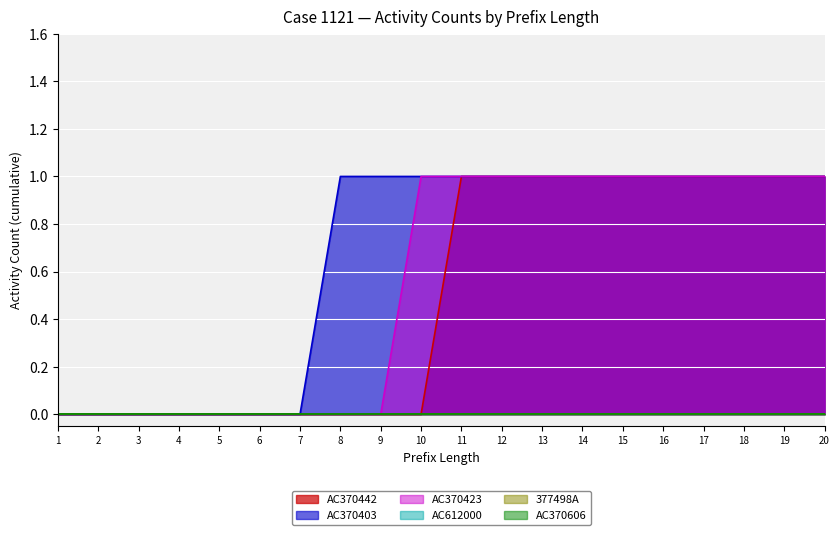

How many series are shown in this chart?

6